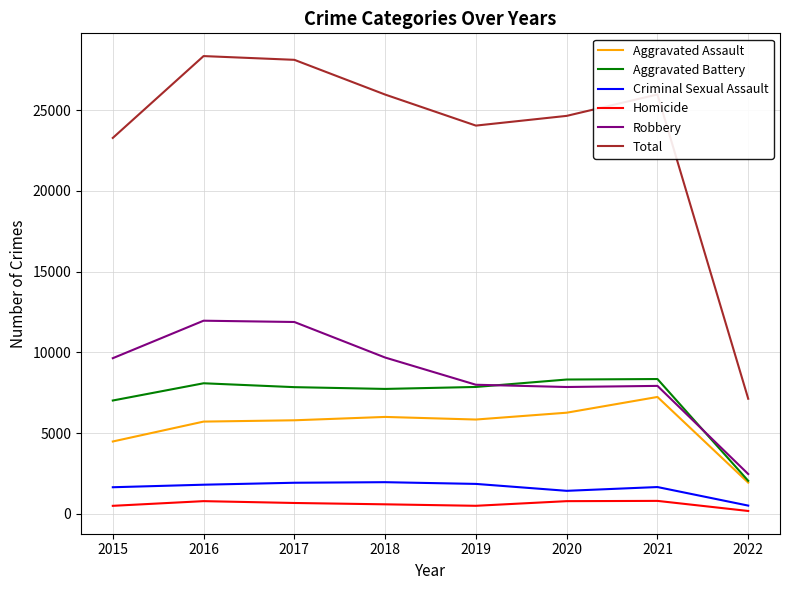

True or false: Homicide and Aggravated Assault cross at least once.

False